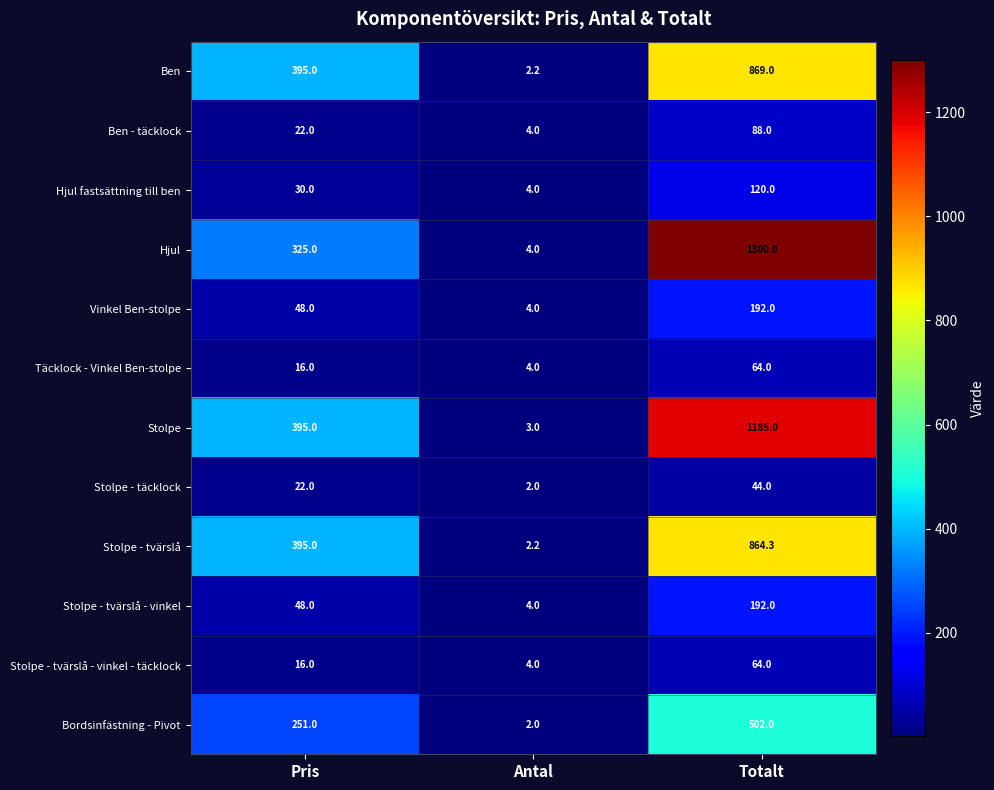

What is the minimum value shown in the chart?

2.0